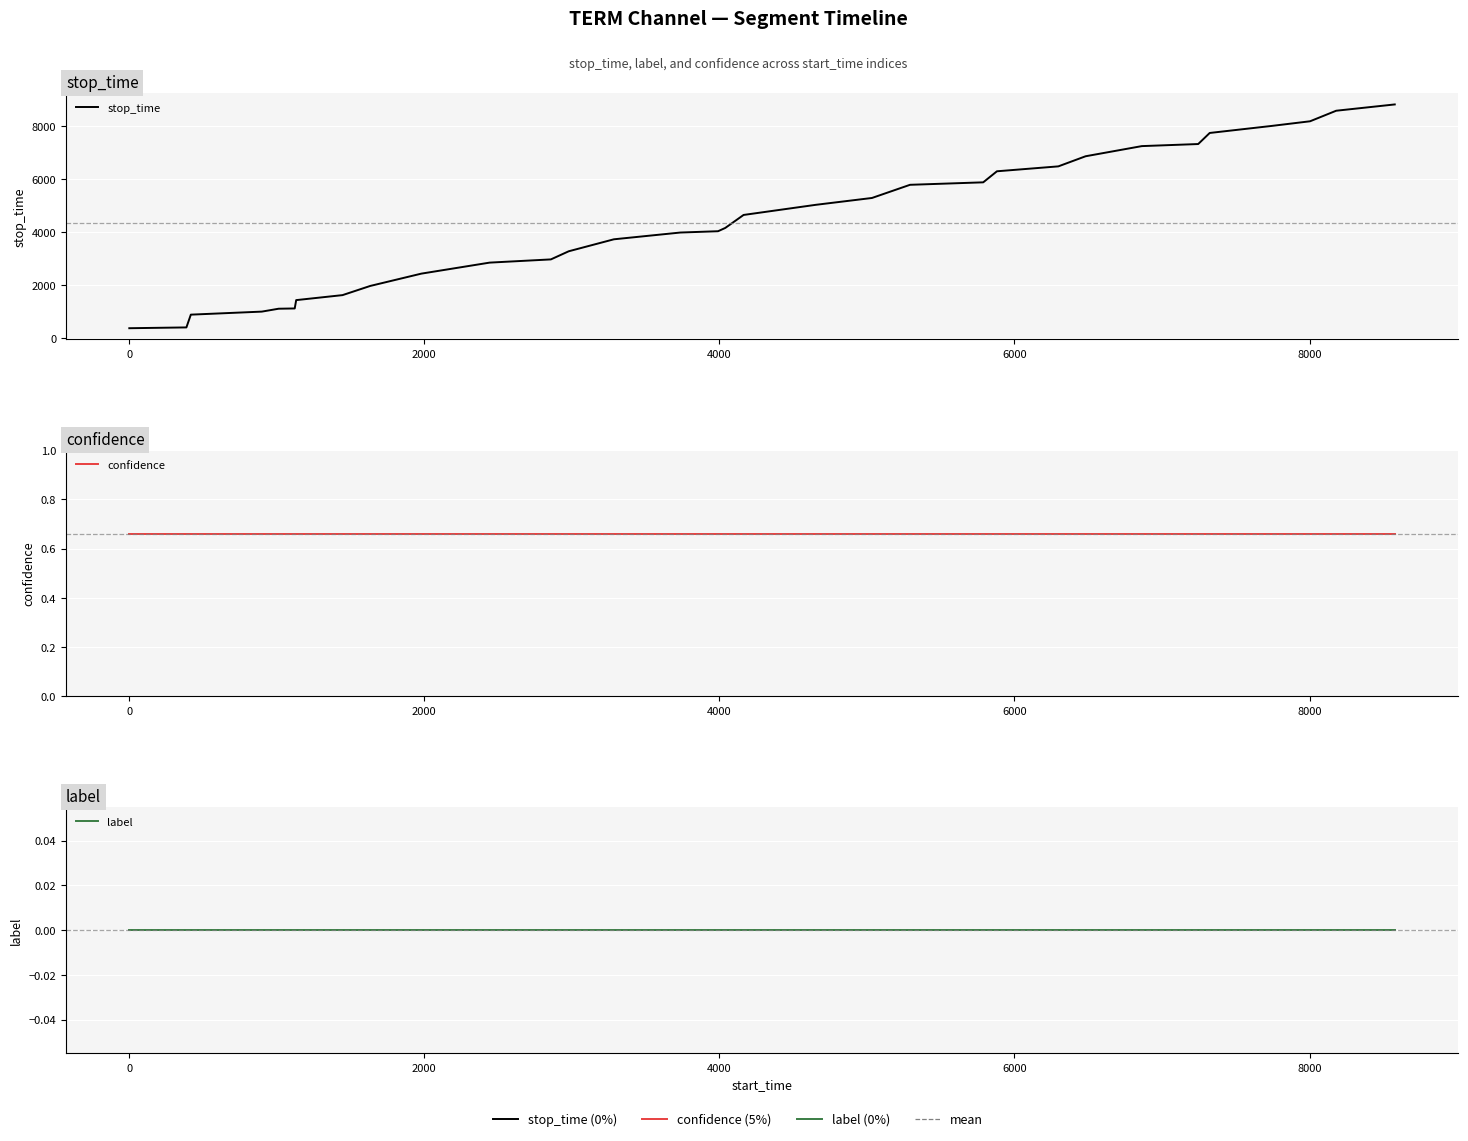

True or false: stop_time and label cross at least once.

False